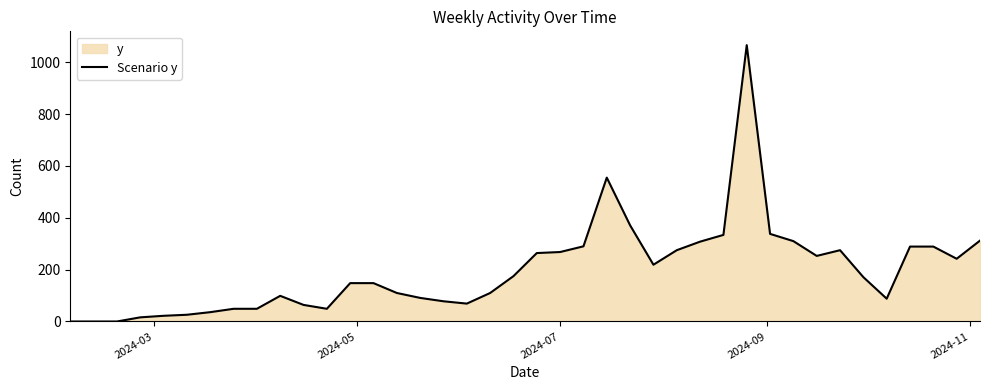

What is the maximum value shown in the chart?

1066